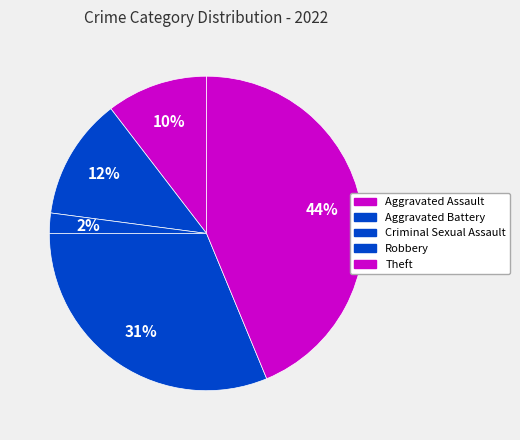

Is Robbery the majority of the pie?

No